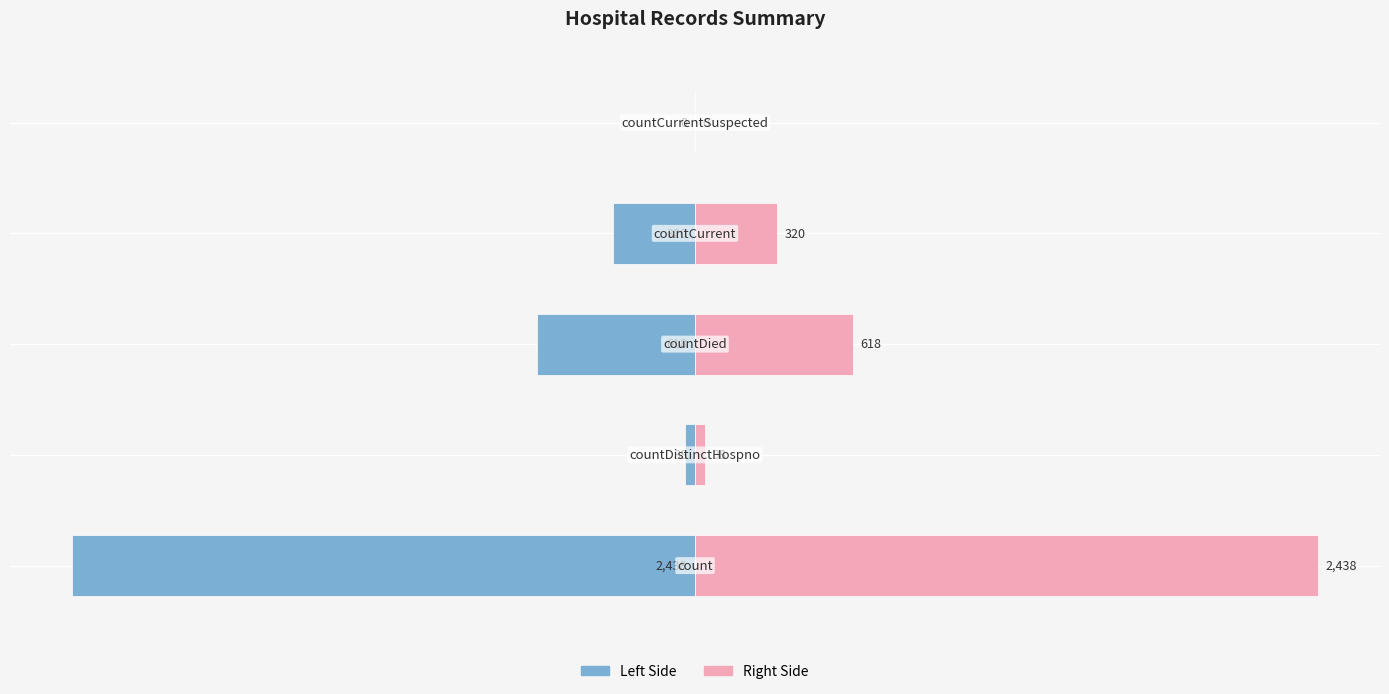

Does the chart contain stacked bars?

No